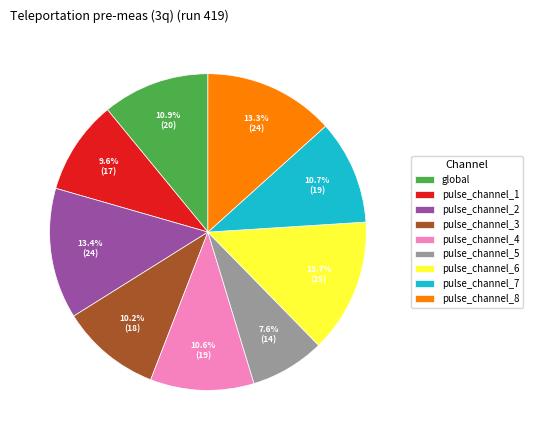

How many segments does this pie chart have?

9